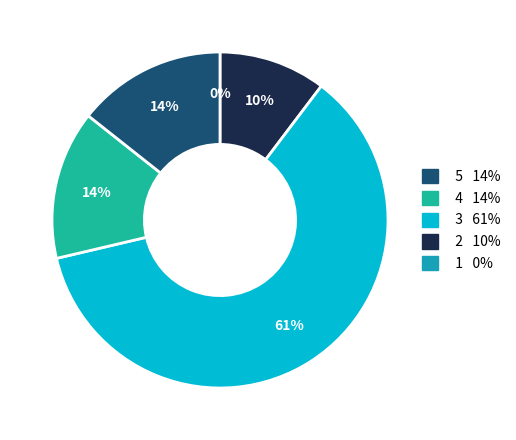

Does 0.2 account for over 50% of the chart?

No